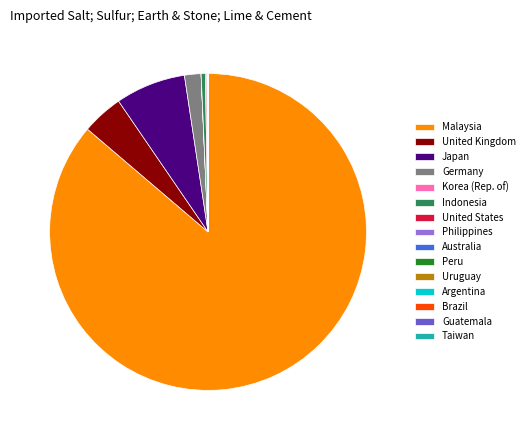

Which category accounts for the majority?

Malaysia